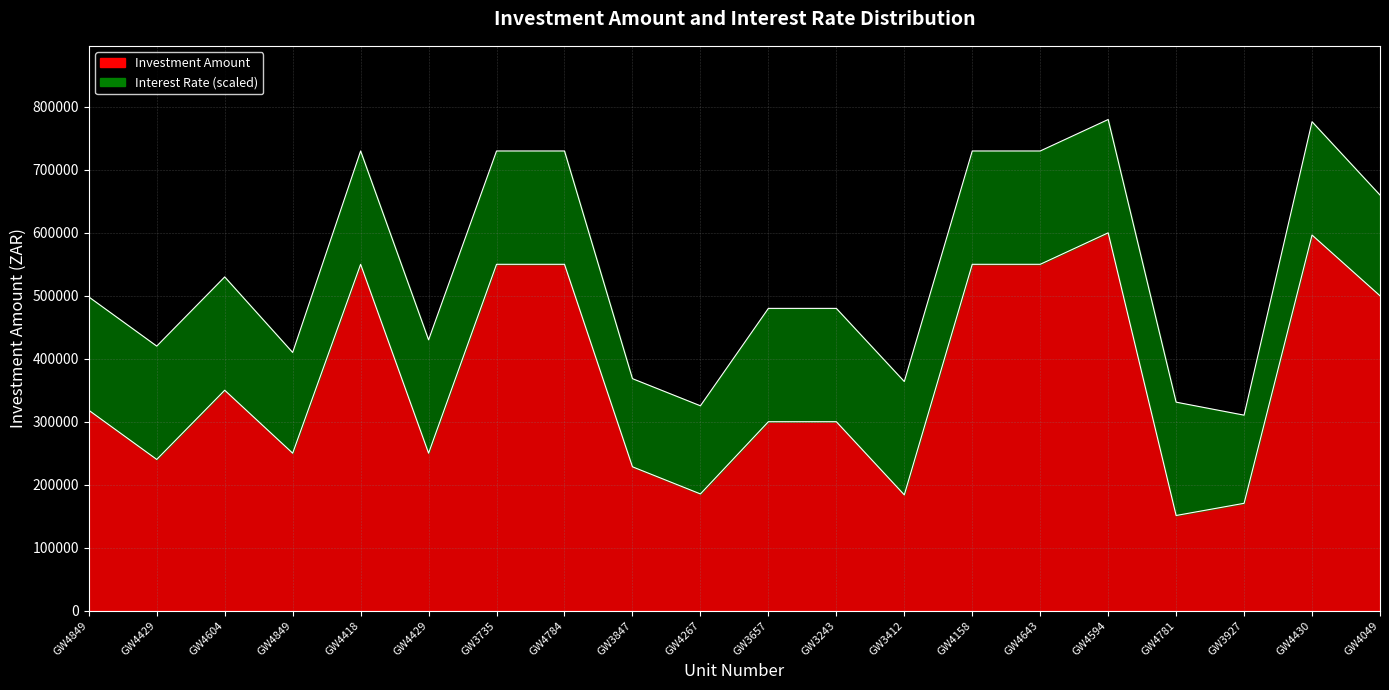

Which has a higher value, GW4594 or GW4781?

GW4594